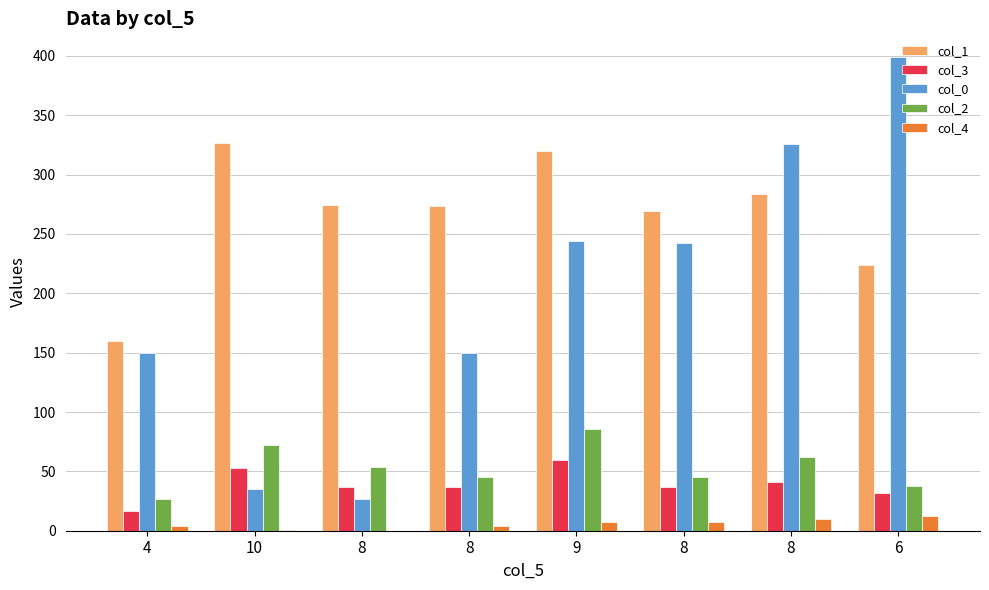

True or false: col_4 has a value of 20.1 at 6.

False